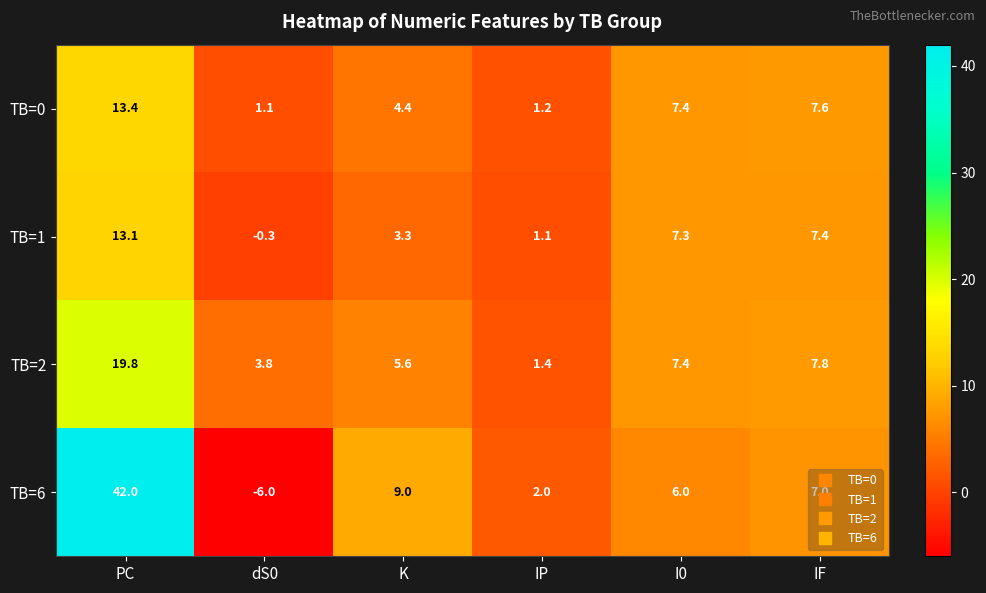

Which category has the lowest value across all series?

dS0